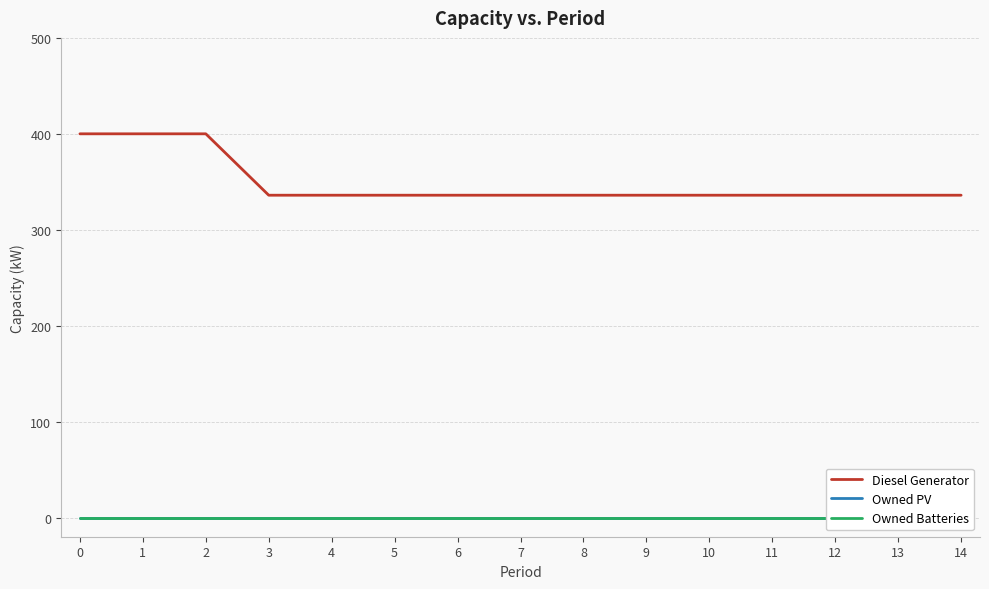

Rank the series by their maximum value, from lowest to highest.

Owned PV, Owned Batteries, Diesel Generator